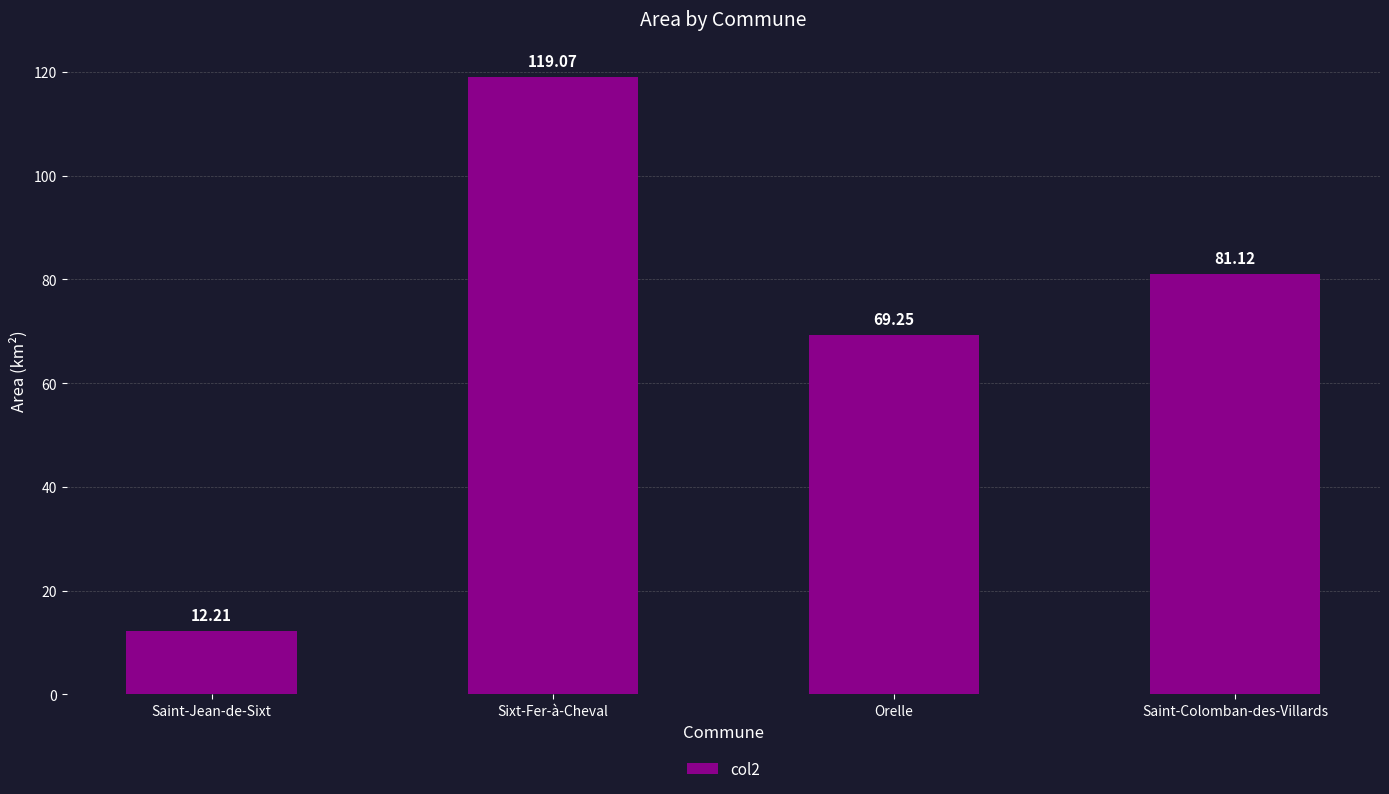

True or false: the data shows 69.2 at Orelle.

True